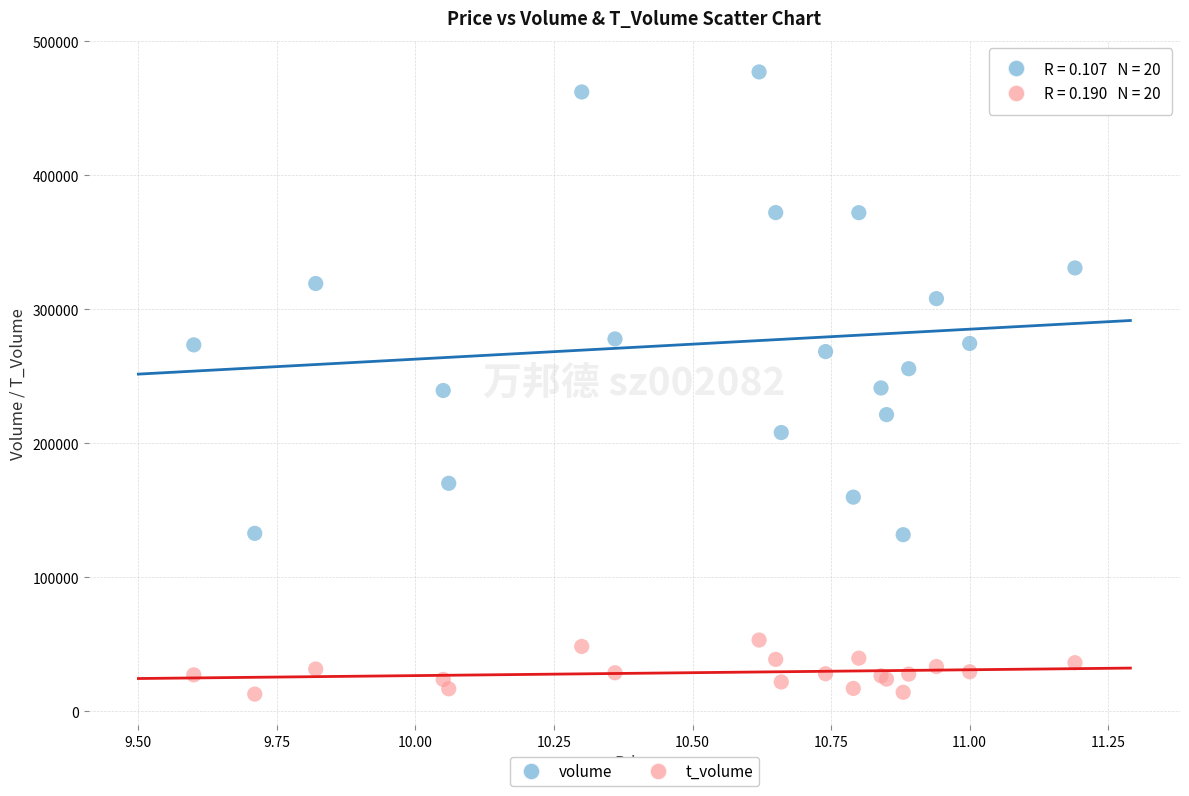

What are all the series names shown in the legend?

volume, t_volume